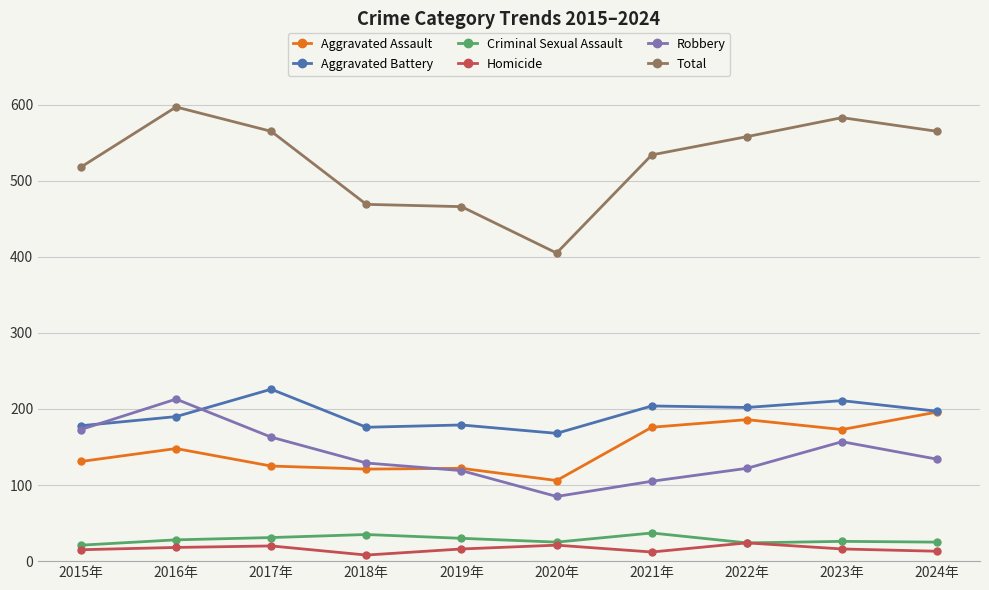

True or false: Homicide and Aggravated Assault intersect in this chart.

False